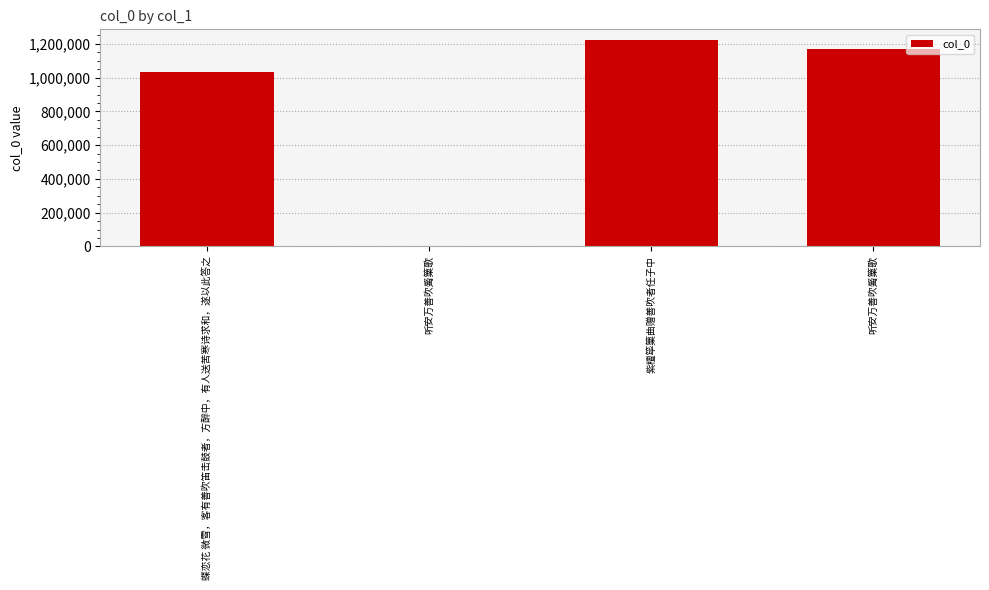

Are the bars grouped side by side (vs. stacked)?

No